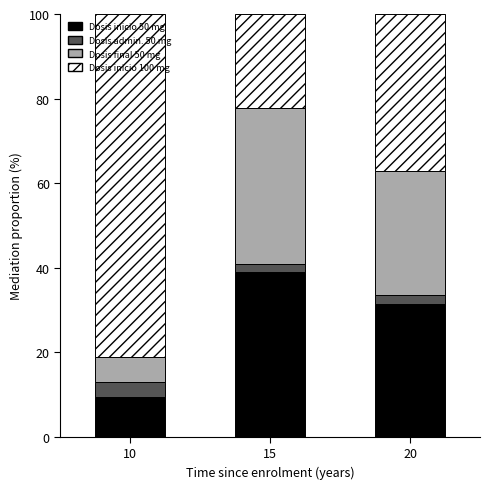

What is the lowest value of the Dosis inicio 50 mg series?

9.5